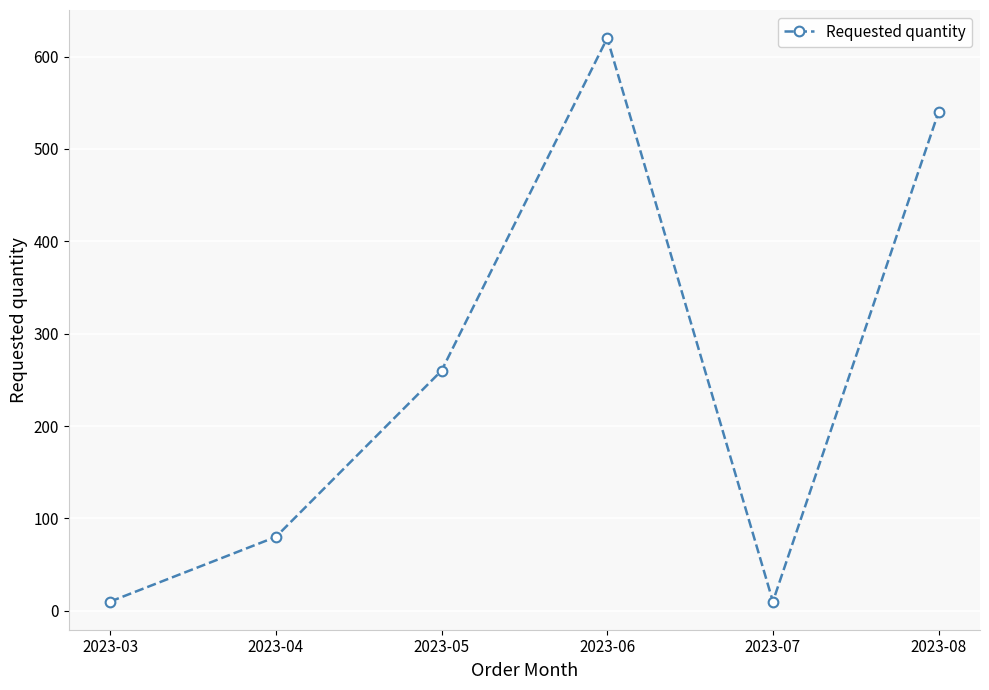

How many series are shown in this chart?

1